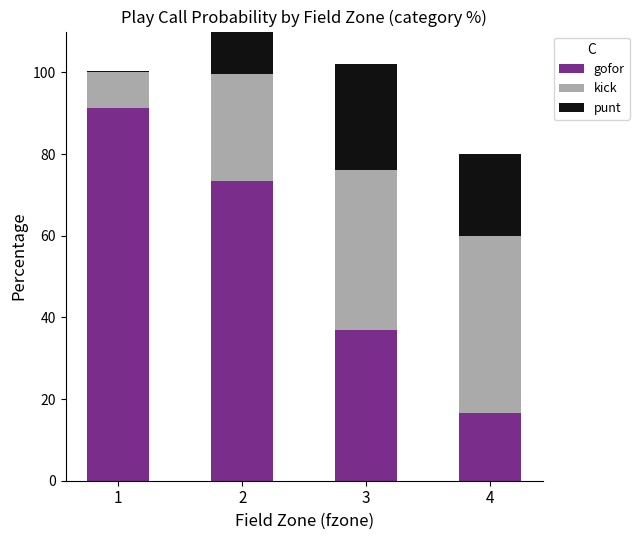

What is the total value across all series at 3?

102.1